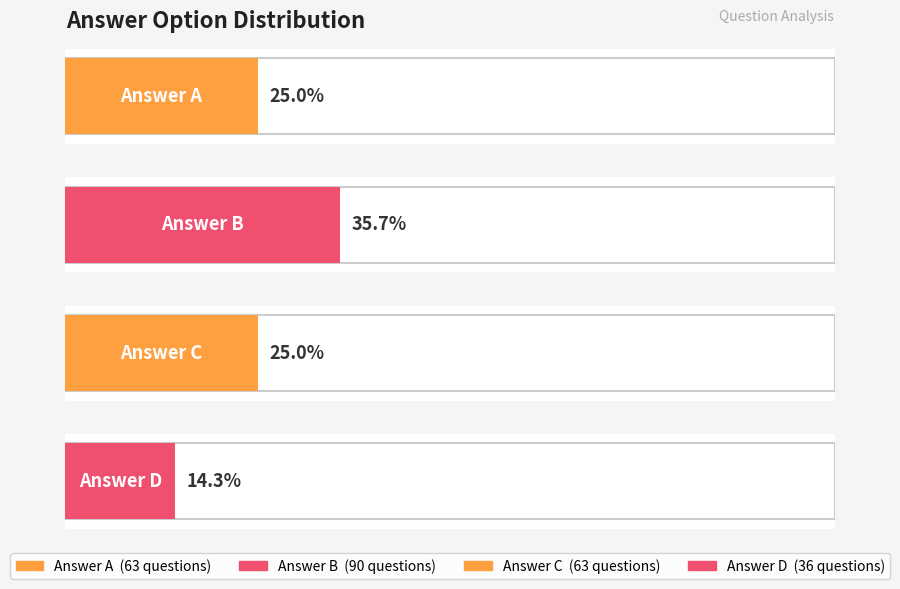

What are all the series names shown in the legend?

A, B, C, D